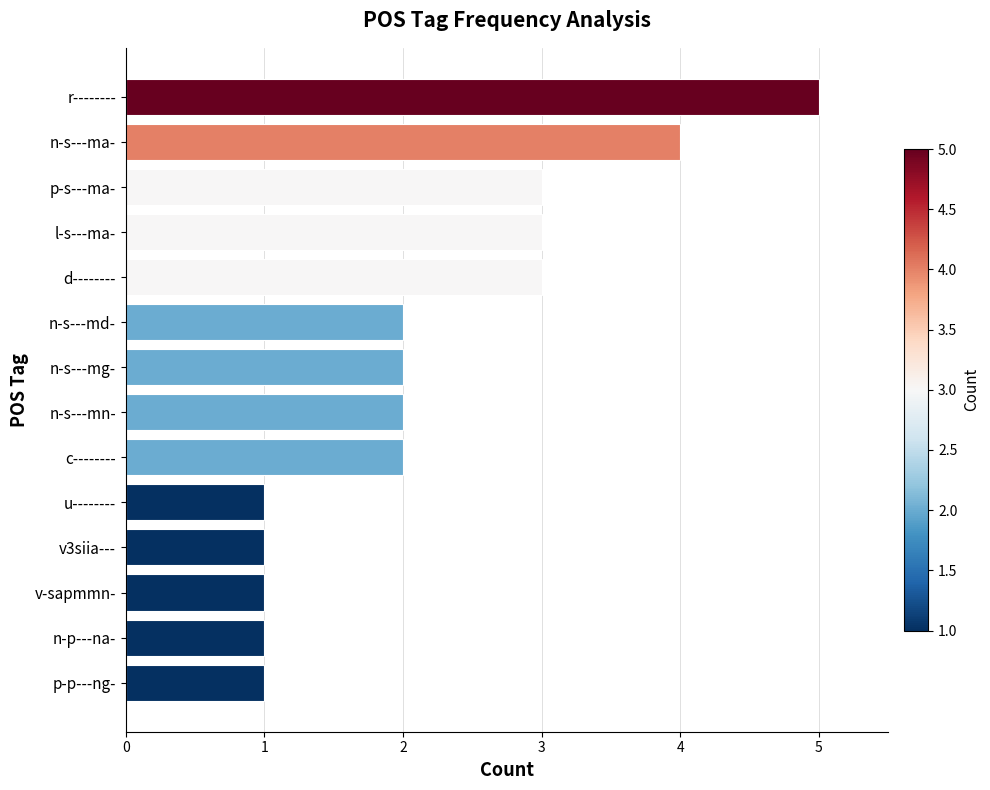

What value does the data have at r--------?

5